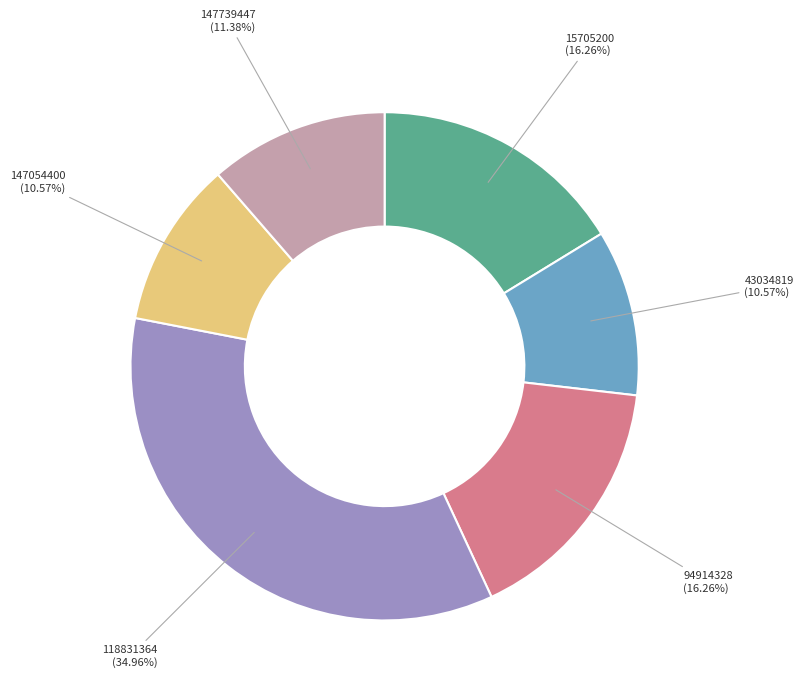

Is there a majority slice in this chart?

No